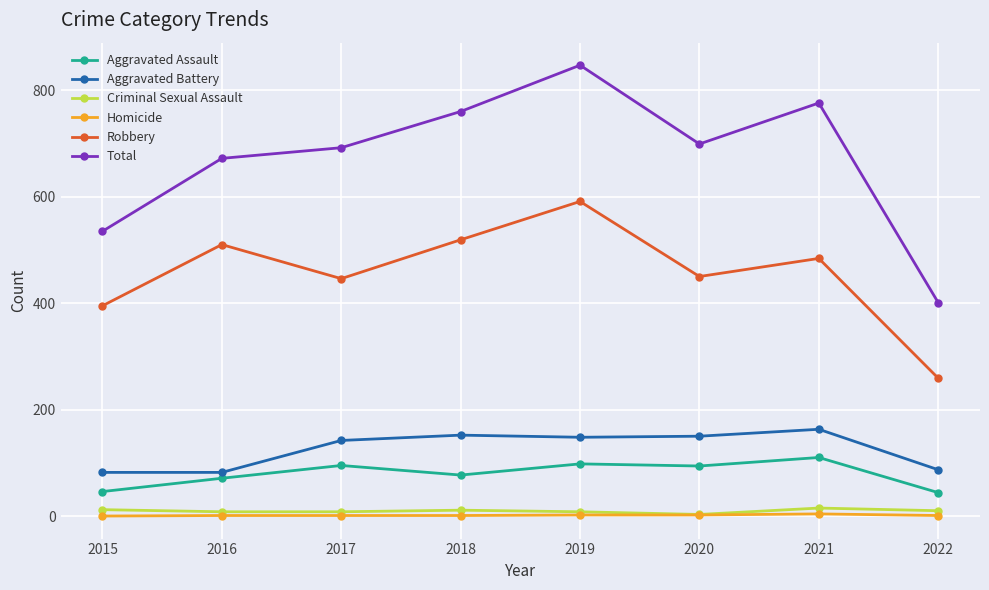

Rank the series by their maximum value, from highest to lowest.

Total, Robbery, Aggravated Battery, Aggravated Assault, Criminal Sexual Assault, Homicide